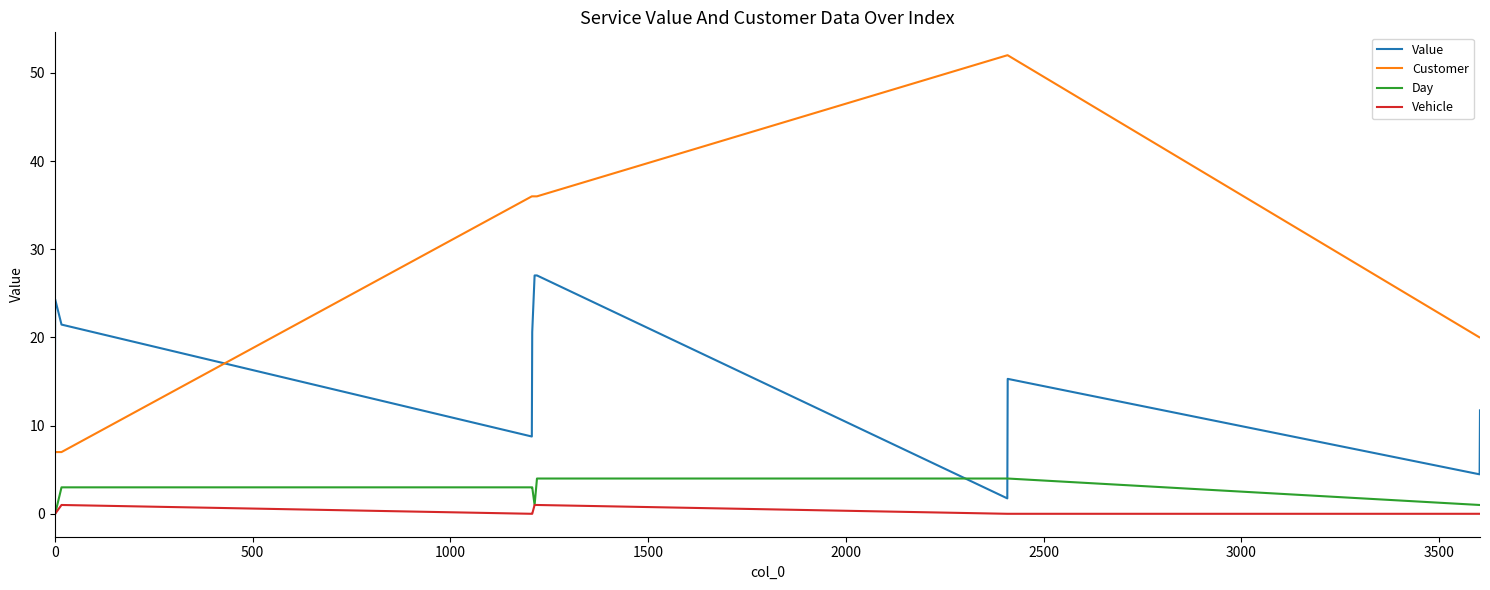

What is the maximum value shown in the chart?

52.0